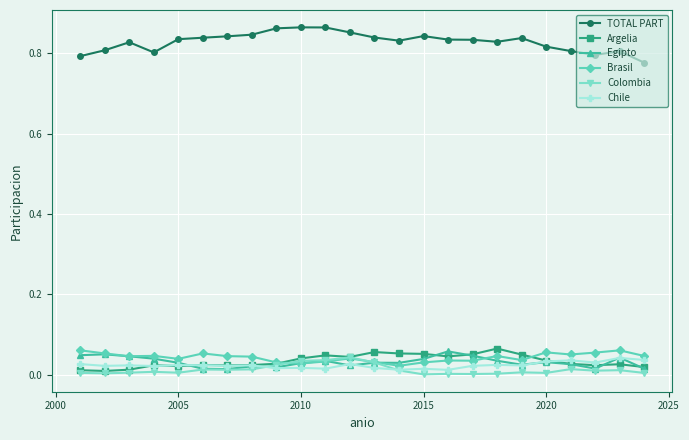

How many data points does each series have?

24